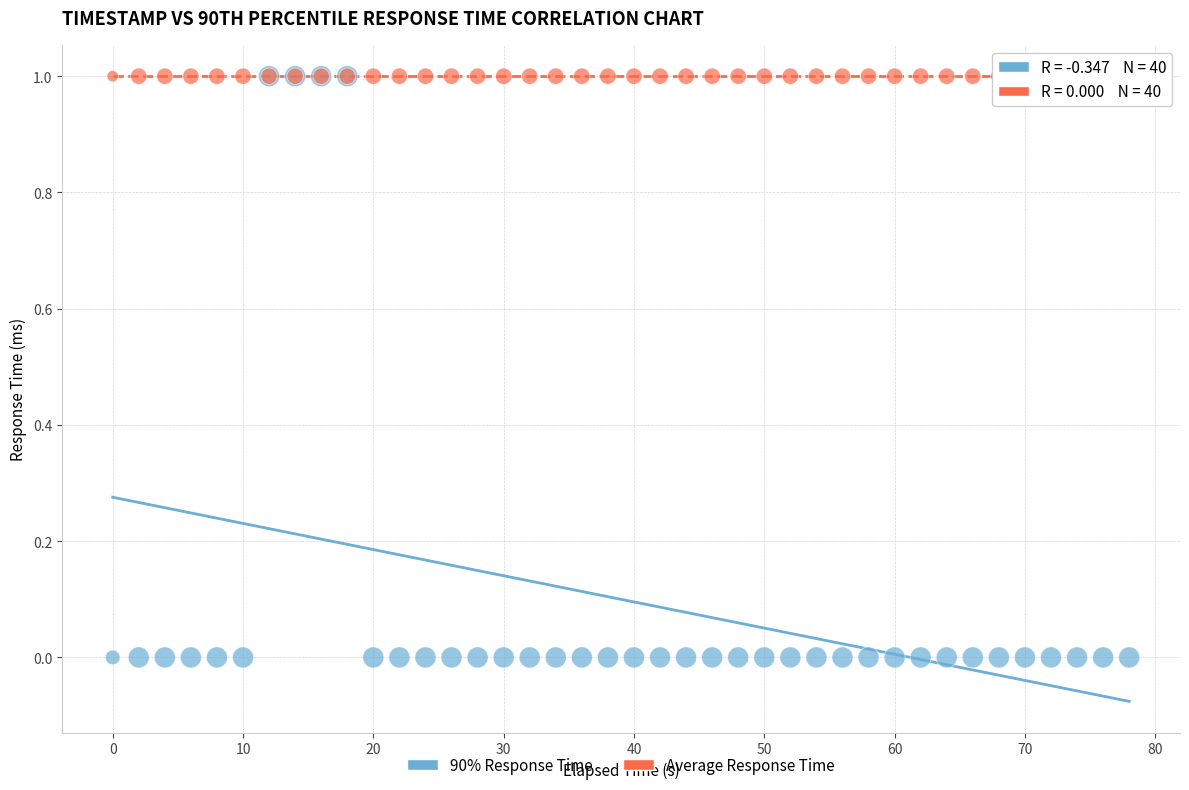

What are all the series names shown in the legend?

90% Response Time, Average Response Time